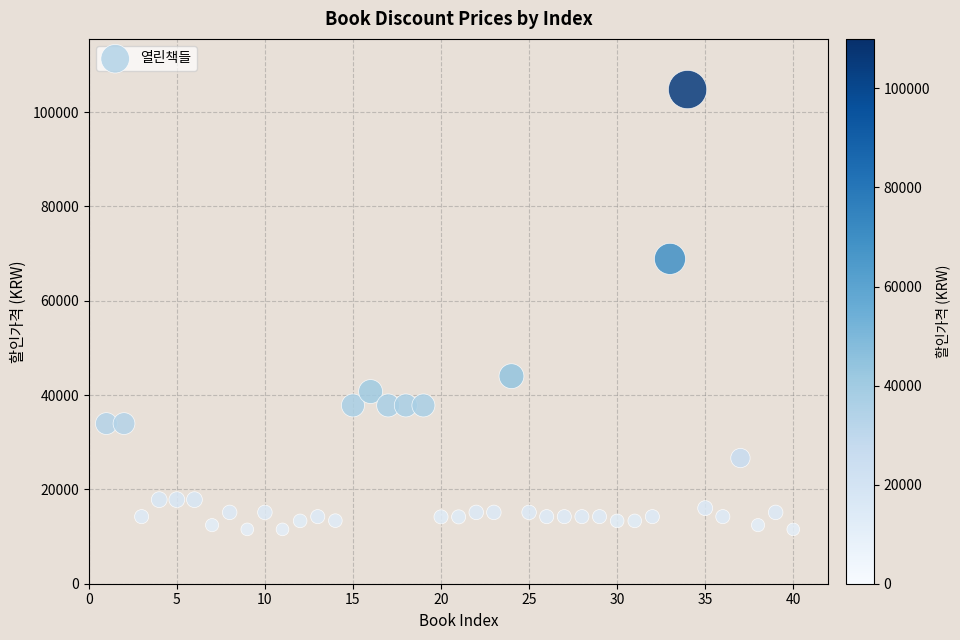

What is the range of Y values (max minus min)?

93240